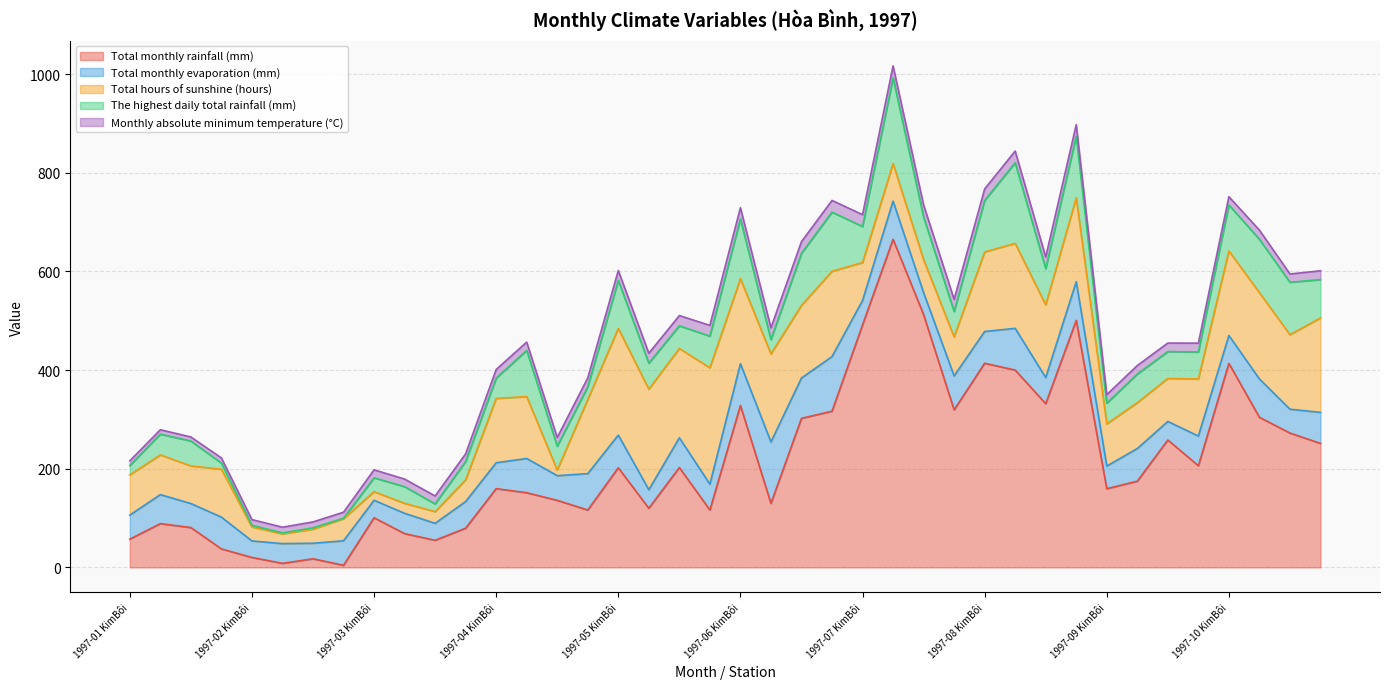

Reading right to left, what are all the values shown in this chart?

Total monthly rainfall (mm): 1997-10 HoàBình=251.3	1997-10 LạcSơn=272.3	1997-10 ChiNê=304.2	1997-10 KimBôi=413.5	1997-09 HoàBình=206.0	1997-09 LạcSơn=258.2	1997-09 ChiNê=174.7	1997-09 KimBôi=159.5	1997-08 HoàBình=500.7	1997-08 LạcSơn=331.8	1997-08 ChiNê=399.9	1997-08 KimBôi=413.7	1997-07 HoàBình=319.3	1997-07 LạcSơn=512.3	1997-07 ChiNê=665.0	1997-07 KimBôi=491.4	1997-06 HoàBình=316.6	1997-06 LạcSơn=302.1	1997-06 ChiNê=129.7	1997-06 KimBôi=328.2	1997-05 HoàBình=116.3	1997-05 LạcSơn=202.4	1997-05 ChiNê=119.8	1997-05 KimBôi=201.9	1997-04 HoàBình=116.2	1997-04 LạcSơn=135.9	1997-04 ChiNê=151.3	1997-04 KimBôi=159.6	1997-03 HoàBình=79.4	1997-03 LạcSơn=54.9	1997-03 ChiNê=68.4	1997-03 KimBôi=100.6	1997-02 HoàBình=4.2	1997-02 LạcSơn=17.4	1997-02 ChiNê=8.2	1997-02 KimBôi=20.1	1997-01 HoàBình=37.4	1997-01 LạcSơn=80.7	1997-01 ChiNê=88.7	1997-01 KimBôi=57.2
Total monthly evaporation (mm): 1997-10 HoàBình=62.9	1997-10 LạcSơn=48.3	1997-10 ChiNê=77.7	1997-10 KimBôi=56.5	1997-09 HoàBình=60.2	1997-09 LạcSơn=37.6	1997-09 ChiNê=66.2	1997-09 KimBôi=45.8	1997-08 HoàBình=78.4	1997-08 LạcSơn=52.9	1997-08 ChiNê=84.6	1997-08 KimBôi=64.4	1997-07 HoàBình=68.8	1997-07 LạcSơn=44.4	1997-07 ChiNê=77.4	1997-07 KimBôi=49.5	1997-06 HoàBình=110.6	1997-06 LạcSơn=81.7	1997-06 ChiNê=124.5	1997-06 KimBôi=84.7	1997-05 HoàBình=52.4	1997-05 LạcSơn=60.2	1997-05 ChiNê=37.6	1997-05 KimBôi=66.2	1997-04 HoàBình=73.8	1997-04 LạcSơn=50.0	1997-04 ChiNê=69.4	1997-04 KimBôi=52.5	1997-03 HoàBình=54.1	1997-03 LạcSơn=34.4	1997-03 ChiNê=41.2	1997-03 KimBôi=35.4	1997-02 HoàBình=49.7	1997-02 LạcSơn=31.5	1997-02 ChiNê=40.0	1997-02 KimBôi=33.5	1997-01 HoàBình=64.4	1997-01 LạcSơn=48.7	1997-01 ChiNê=58.8	1997-01 KimBôi=48.8
Total hours of sunshine (hours): 1997-10 HoàBình=191.4	1997-10 LạcSơn=151.0	1997-10 ChiNê=174.9	1997-10 KimBôi=171.4	1997-09 HoàBình=115.7	1997-09 LạcSơn=87.2	1997-09 ChiNê=92.9	1997-09 KimBôi=85.6	1997-08 HoàBình=170.0	1997-08 LạcSơn=147.5	1997-08 ChiNê=172.2	1997-08 KimBôi=161.3	1997-07 HoàBình=79.1	1997-07 LạcSơn=67.0	1997-07 ChiNê=76.2	1997-07 KimBôi=76.9	1997-06 HoàBình=173.0	1997-06 LạcSơn=147.3	1997-06 ChiNê=178.5	1997-06 KimBôi=172.2	1997-05 HoàBình=235.8	1997-05 LạcSơn=181.2	1997-05 ChiNê=203.8	1997-05 KimBôi=216.3	1997-04 HoàBình=150.3	1997-04 LạcSơn=11.3	1997-04 ChiNê=125.5	1997-04 KimBôi=130.4	1997-03 HoàBình=43.9	1997-03 LạcSơn=23.7	1997-03 ChiNê=20.2	1997-03 KimBôi=17.4	1997-02 HoàBình=44.8	1997-02 LạcSơn=28.5	1997-02 ChiNê=19.7	1997-02 KimBôi=28.2	1997-01 HoàBình=97.2	1997-01 LạcSơn=76.2	1997-01 ChiNê=80.5	1997-01 KimBôi=81.5
The highest daily total rainfall (mm): 1997-10 HoàBình=77.7	1997-10 LạcSơn=106.3	1997-10 ChiNê=108.2	1997-10 KimBôi=93.2	1997-09 HoàBình=54.6	1997-09 LạcSơn=54.4	1997-09 ChiNê=58.1	1997-09 KimBôi=41.9	1997-08 HoàBình=124.8	1997-08 LạcSơn=73.2	1997-08 ChiNê=163.5	1997-08 KimBôi=104.3	1997-07 HoàBình=51.4	1997-07 LạcSơn=86.6	1997-07 ChiNê=173.3	1997-07 KimBôi=73.1	1997-06 HoàBình=119.8	1997-06 LạcSơn=105.4	1997-06 ChiNê=29.1	1997-06 KimBôi=120.9	1997-05 HoàBình=64.2	1997-05 LạcSơn=45.8	1997-05 ChiNê=52.6	1997-05 KimBôi=97.2	1997-04 HoàBình=25.7	1997-04 LạcSơn=48.4	1997-04 ChiNê=93.5	1997-04 KimBôi=41.1	1997-03 HoàBình=37.2	1997-03 LạcSơn=15.6	1997-03 ChiNê=33.8	1997-03 KimBôi=28.1	1997-02 HoàBình=0.9	1997-02 LạcSơn=2.7	1997-02 ChiNê=1.9	1997-02 KimBôi=3.4	1997-01 HoàBình=12.4	1997-01 LạcSơn=50.5	1997-01 ChiNê=42.0	1997-01 KimBôi=18.9
Monthly absolute minimum temperature (°C): 1997-10 HoàBình=17.9	1997-10 LạcSơn=16.8	1997-10 ChiNê=18.6	1997-10 KimBôi=16.7	1997-09 HoàBình=18.0	1997-09 LạcSơn=17.3	1997-09 ChiNê=17.2	1997-09 KimBôi=17.3	1997-08 HoàBình=23.4	1997-08 LạcSơn=23.7	1997-08 ChiNê=23.7	1997-08 KimBôi=23.3	1997-07 HoàBình=24.7	1997-07 LạcSơn=24.4	1997-07 ChiNê=24.5	1997-07 KimBôi=24.0	1997-06 HoàBình=23.8	1997-06 LạcSơn=23.7	1997-06 ChiNê=23.9	1997-06 KimBôi=23.0	1997-05 HoàBình=21.8	1997-05 LạcSơn=20.8	1997-05 ChiNê=20.2	1997-05 KimBôi=20.1	1997-04 HoàBình=18.0	1997-04 LạcSơn=17.7	1997-04 ChiNê=16.9	1997-04 KimBôi=17.5	1997-03 HoàBình=15.6	1997-03 LạcSơn=16.1	1997-03 ChiNê=15.4	1997-03 KimBôi=16.2	1997-02 HoàBình=12.2	1997-02 LạcSơn=12.0	1997-02 ChiNê=11.6	1997-02 KimBôi=11.6	1997-01 HoàBình=10.4	1997-01 LạcSơn=8.2	1997-01 ChiNê=9.0	1997-01 KimBôi=9.6